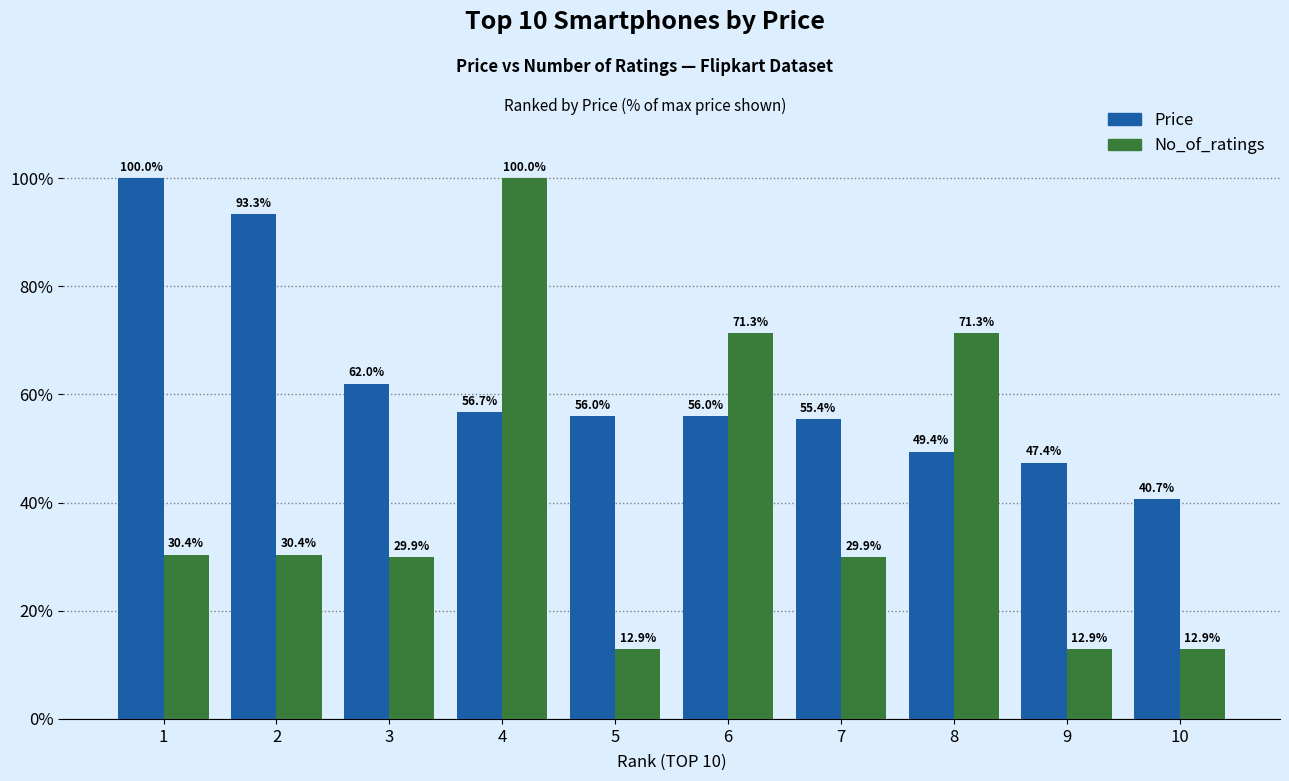

What is the spread (max minus min) of values at 5?

43.1